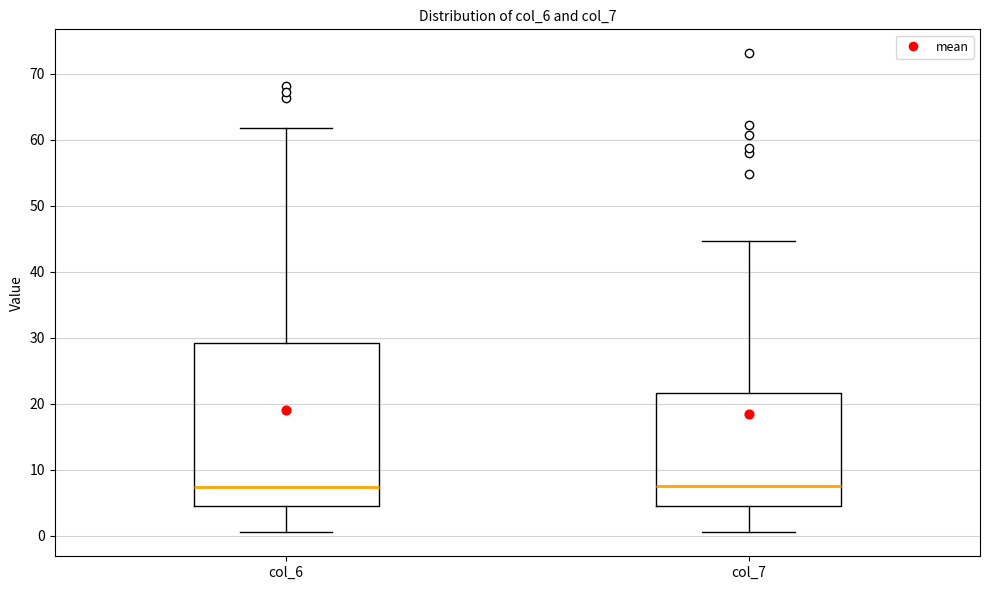

Where does the lower whisker of the box for col_6 end on the y-axis? The values are not printed on the chart, so give them approximately, as read against the axis.

1